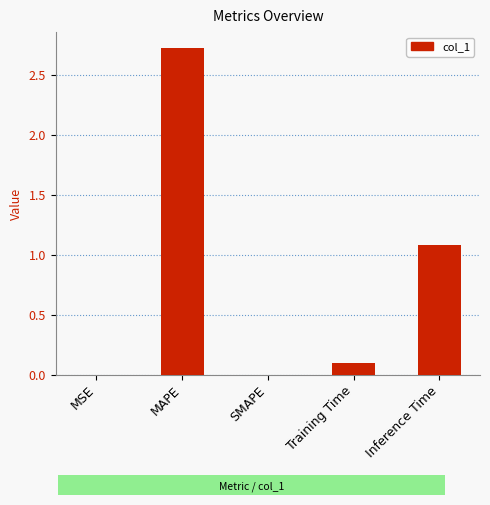

At which category does the chart reach its peak across all series?

MAPE